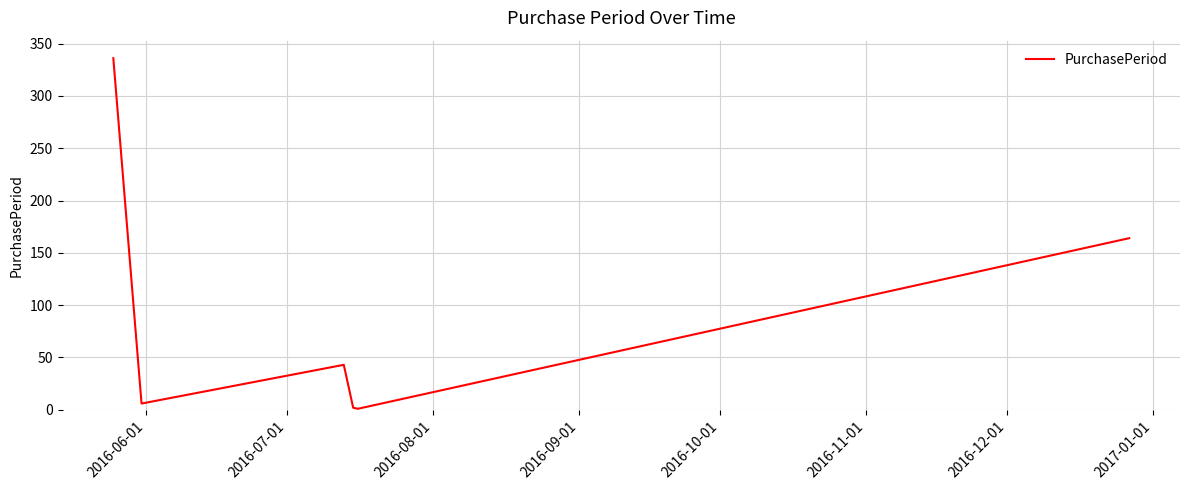

What is the maximum value shown in the chart?

336